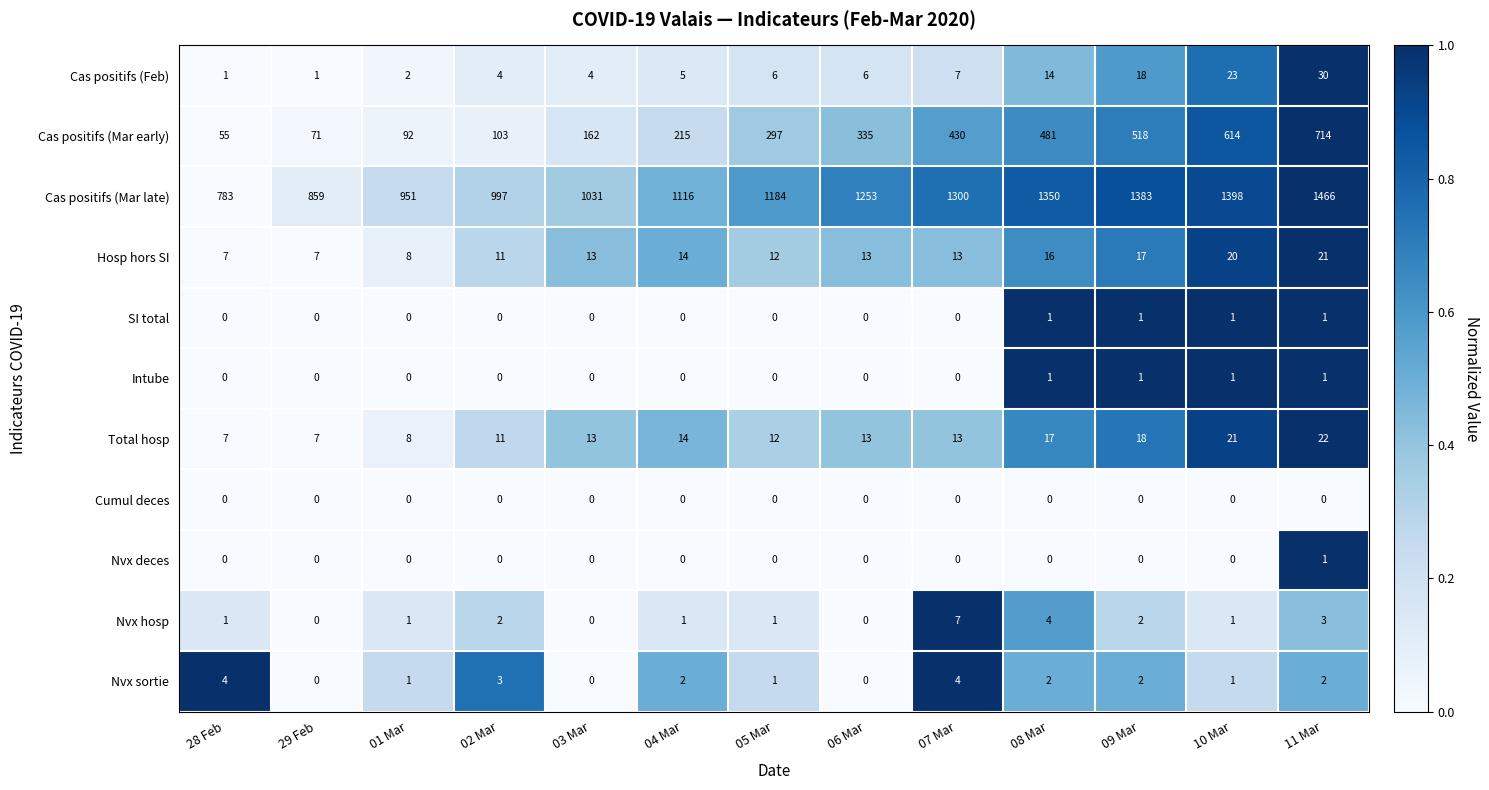

How many categories are shown in the chart?

13